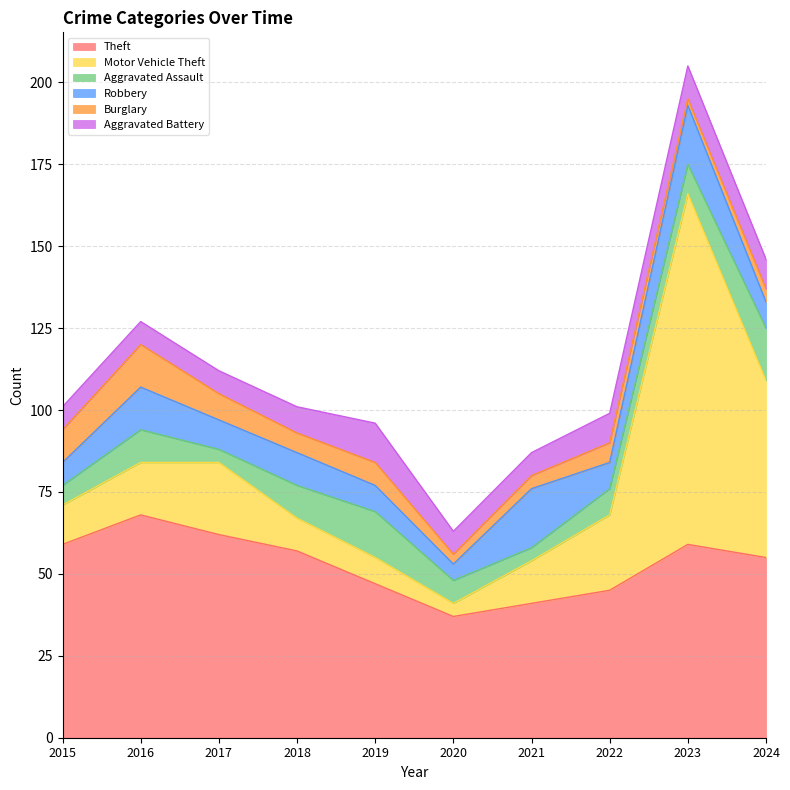

What is the maximum value shown in the chart?

107